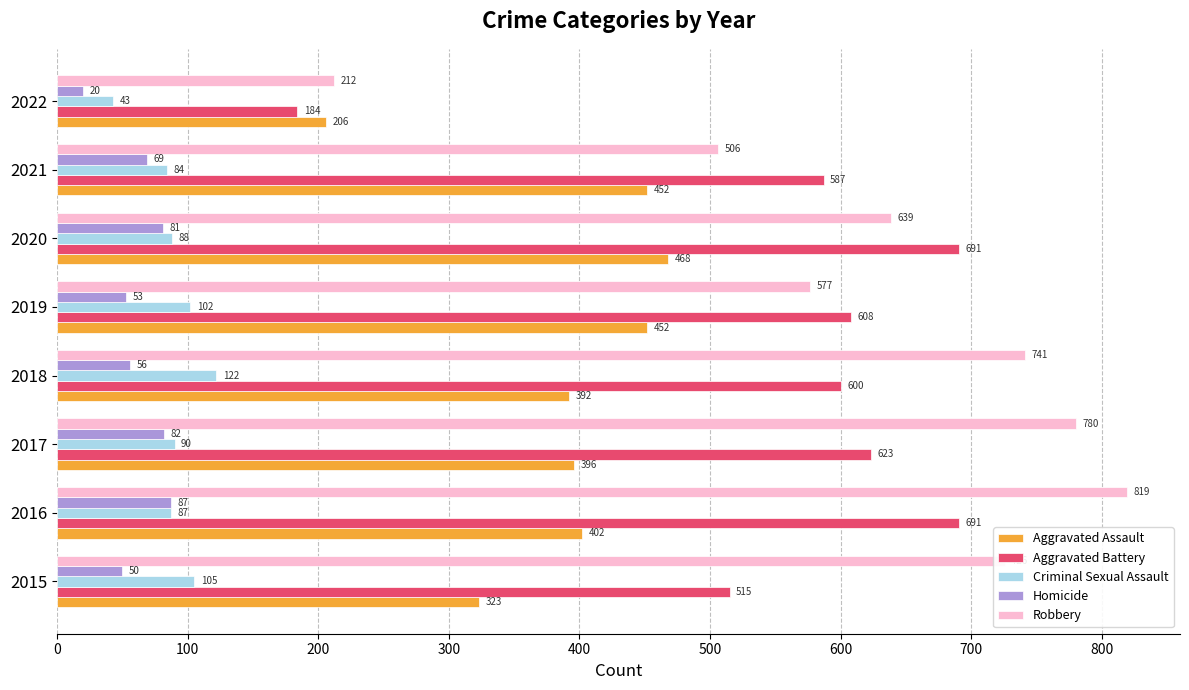

How many categories are shown in the chart?

8